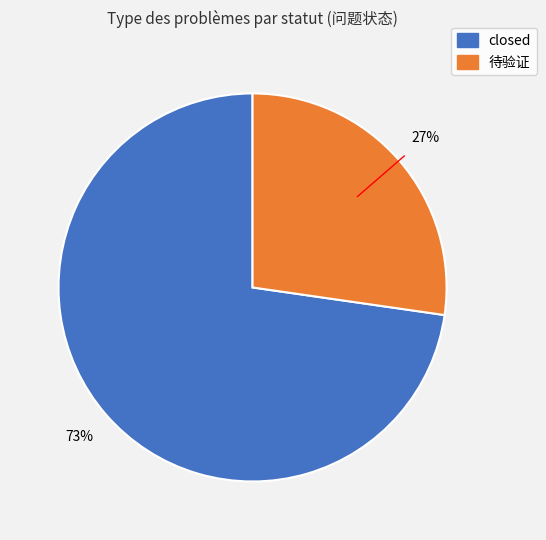

The 待验证 slice represents 37% of the pie. True or false?

False